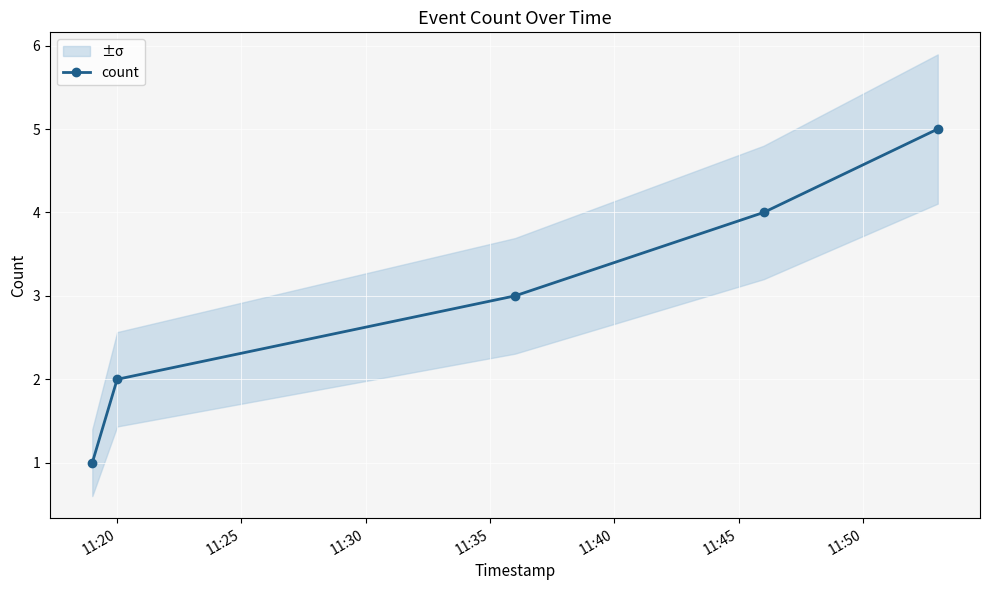

What is the highest value of the count series?

5